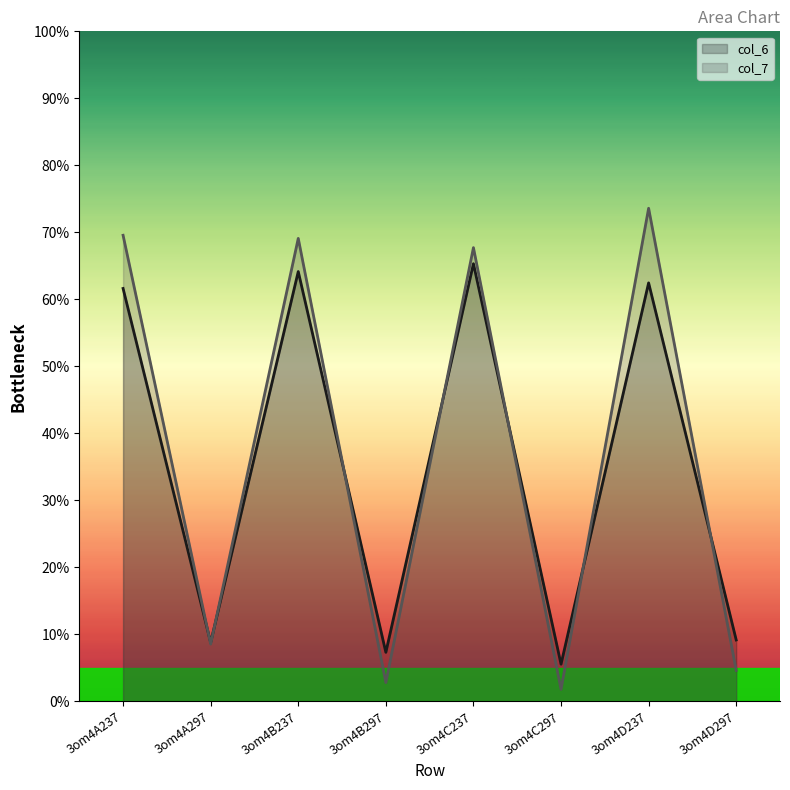

Which series ends up on top after the final intersection of col_7 line and col_6 line?

col_6 line